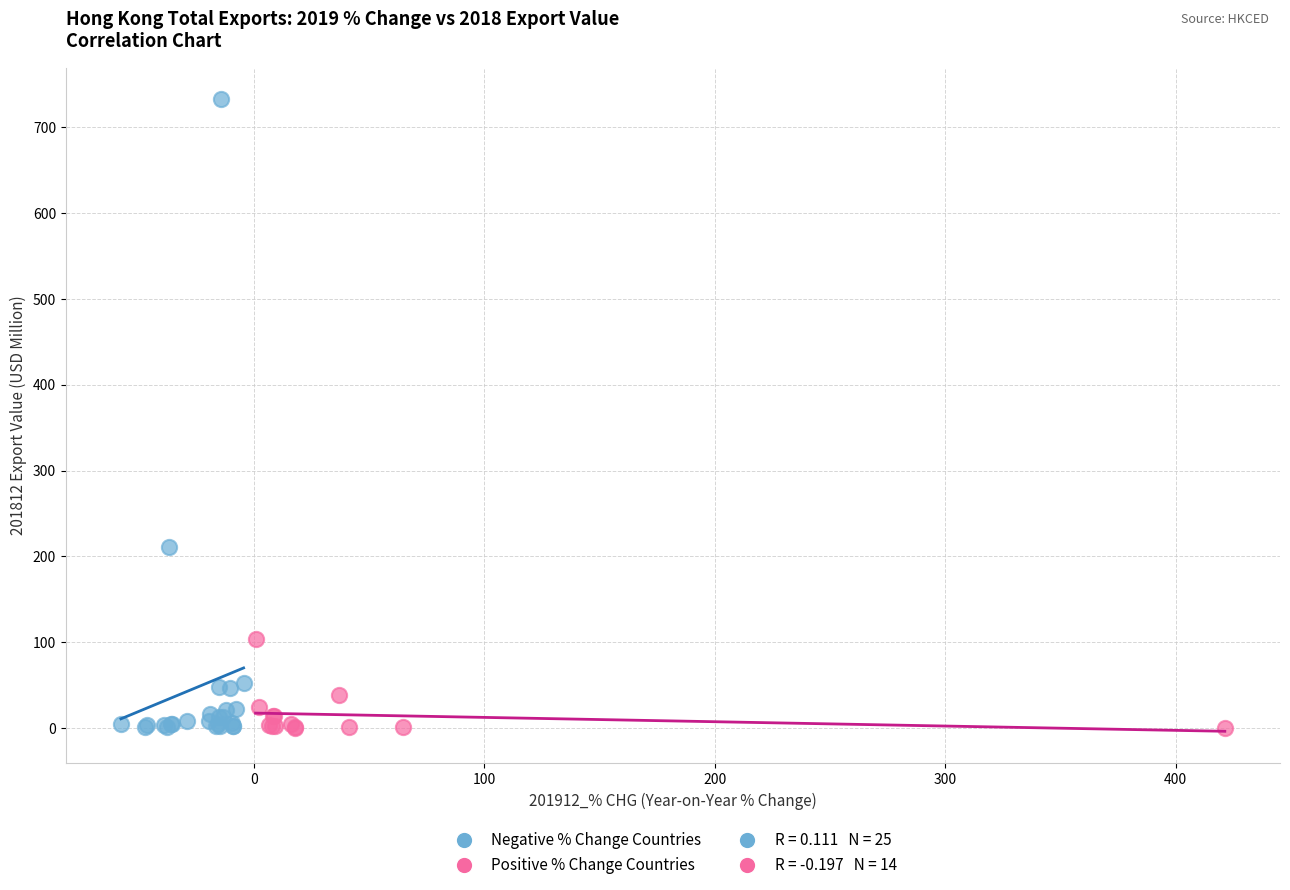

Which series has the largest Y range (max minus min)?

Negative % Change Countries